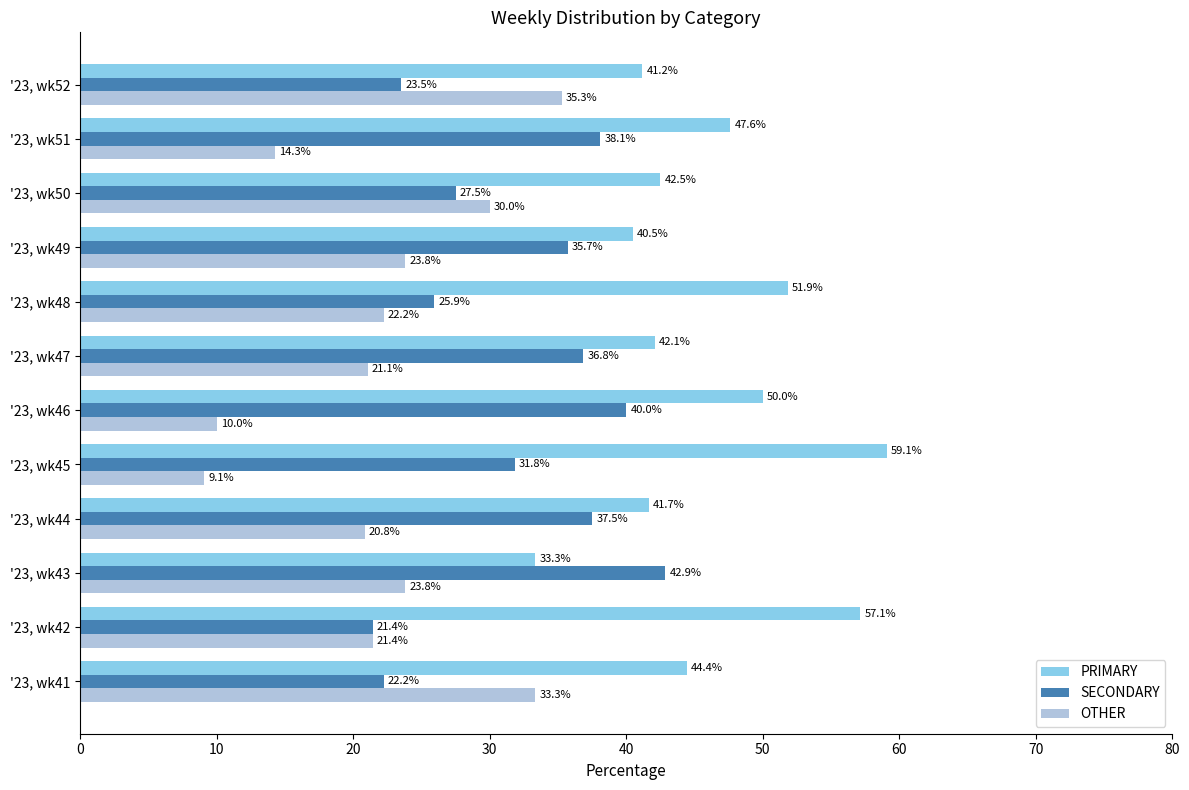

What value does the PRIMARY series have at '23, wk42?

57.1